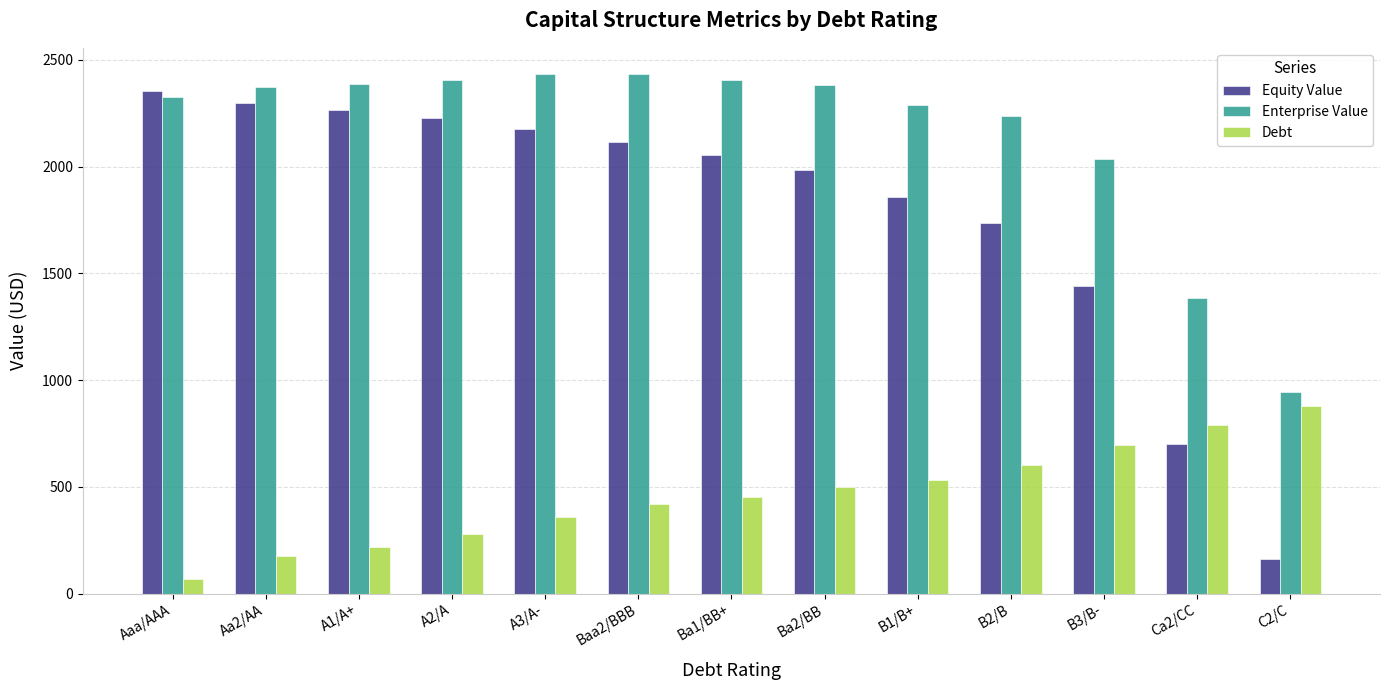

Does the chart contain stacked bars?

No